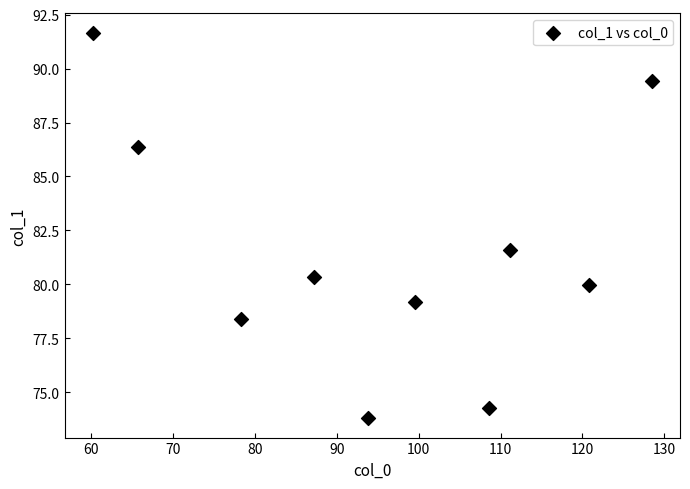

What Y value in the scatter plot is closest to 82?

81.6